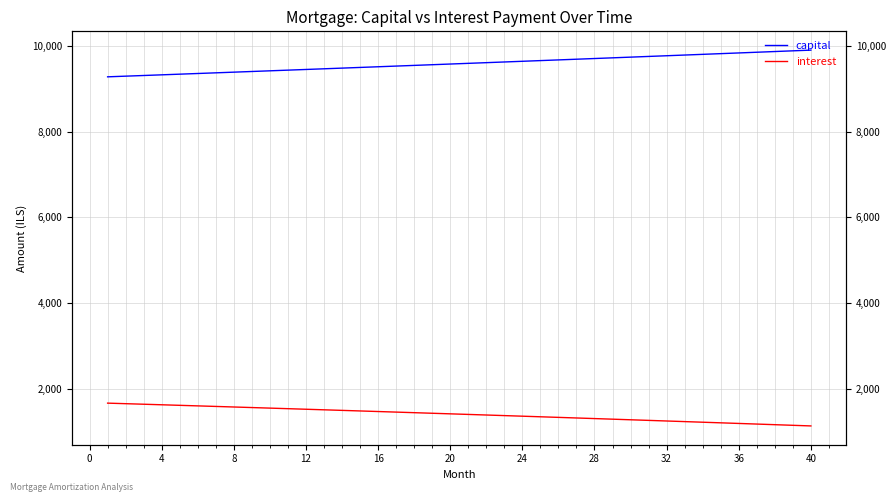

At which label does capital first exceed 9588?

20